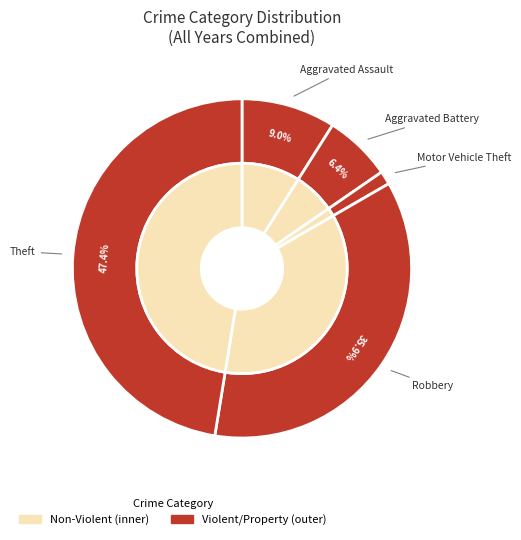

What portion of the pie excludes Aggravated Assault?

91.0%